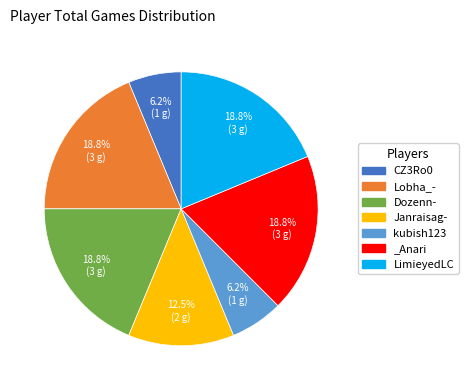

Count the number of slices in the pie.

7